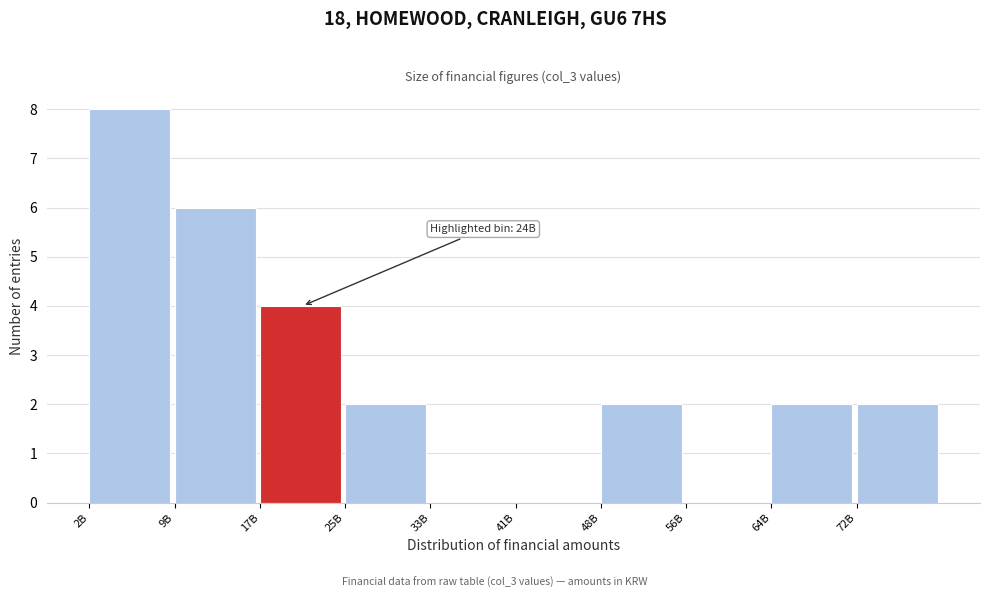

Reading left to right, transcribe all the data shown in this chart.

2B=8	9B=6	17B=4	25B=2	33B=0	41B=0	48B=2	56B=0	64B=2	72B=2